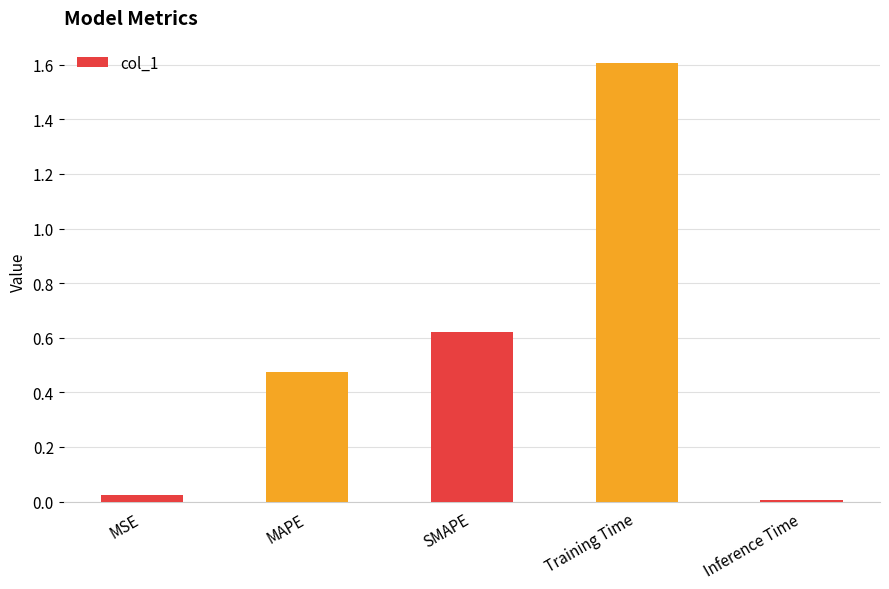

Rank the categories by value from lowest to highest.

Inference Time, MSE, MAPE, SMAPE, Training Time